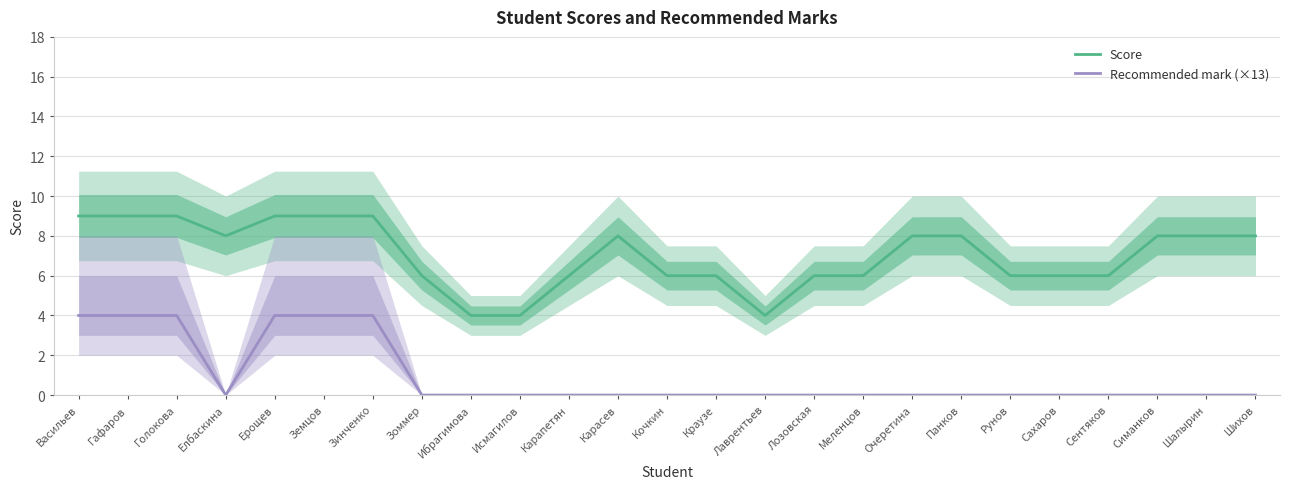

Where does the Score series first go above 8?

Васильев